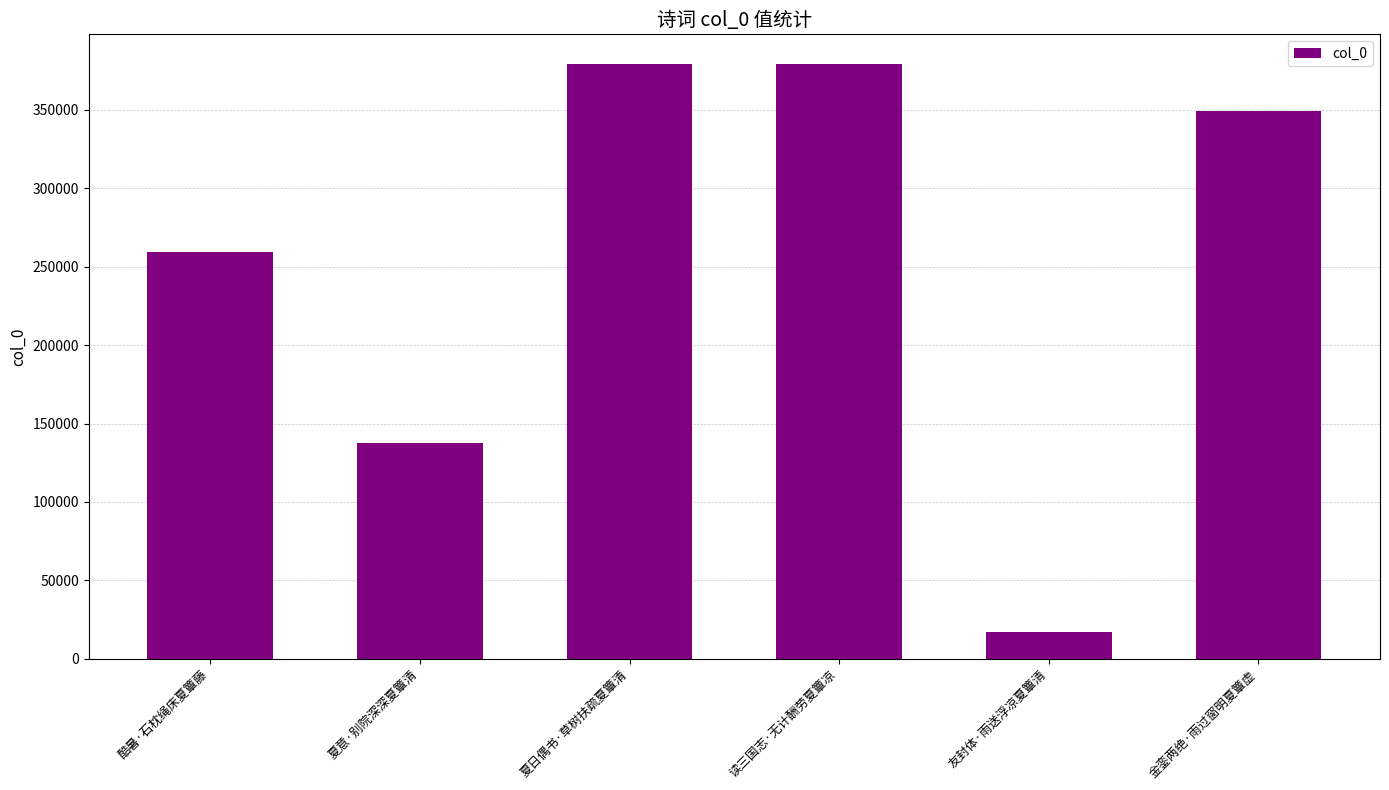

What is the ratio of the value at 夏日偶书·草树扶疏夏簟清 to the value at 金銮两绝·雨过窗明夏簟虚?

1.1